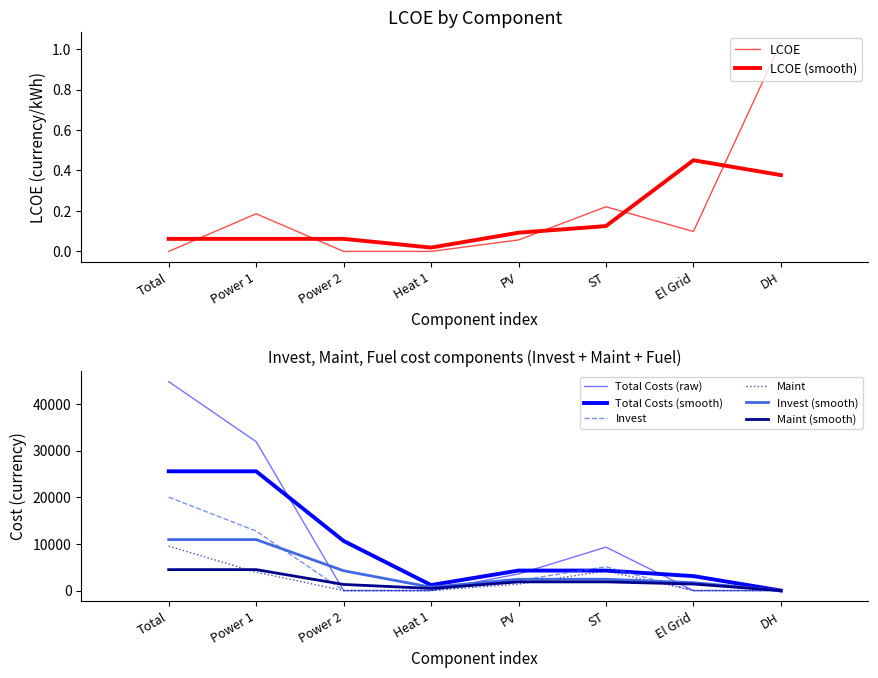

Between Power 2 and Heat 1, which series saw the biggest shift?

LCOE